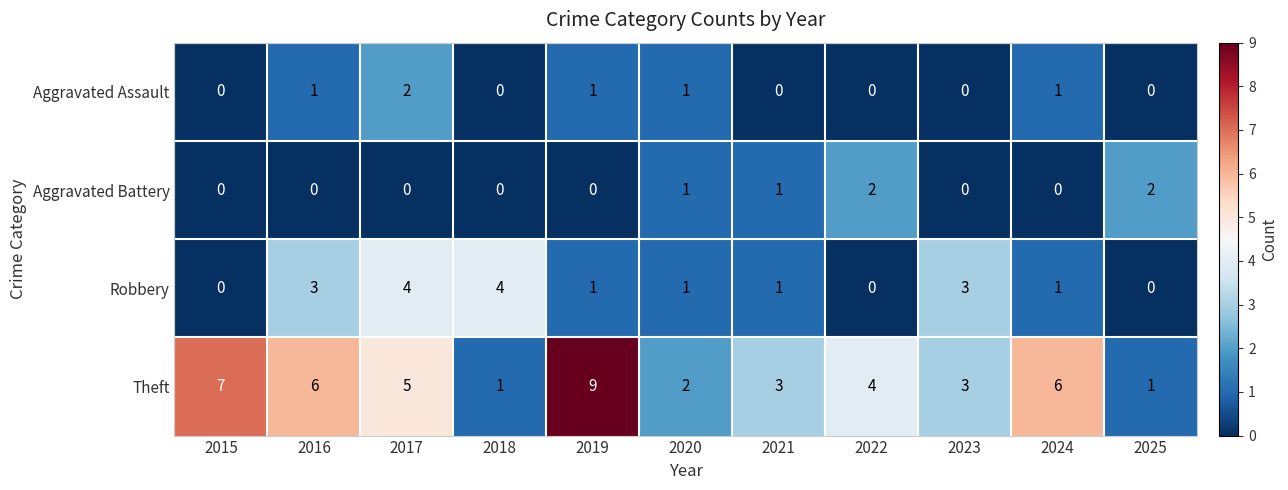

Count the number of data series in this chart.

4